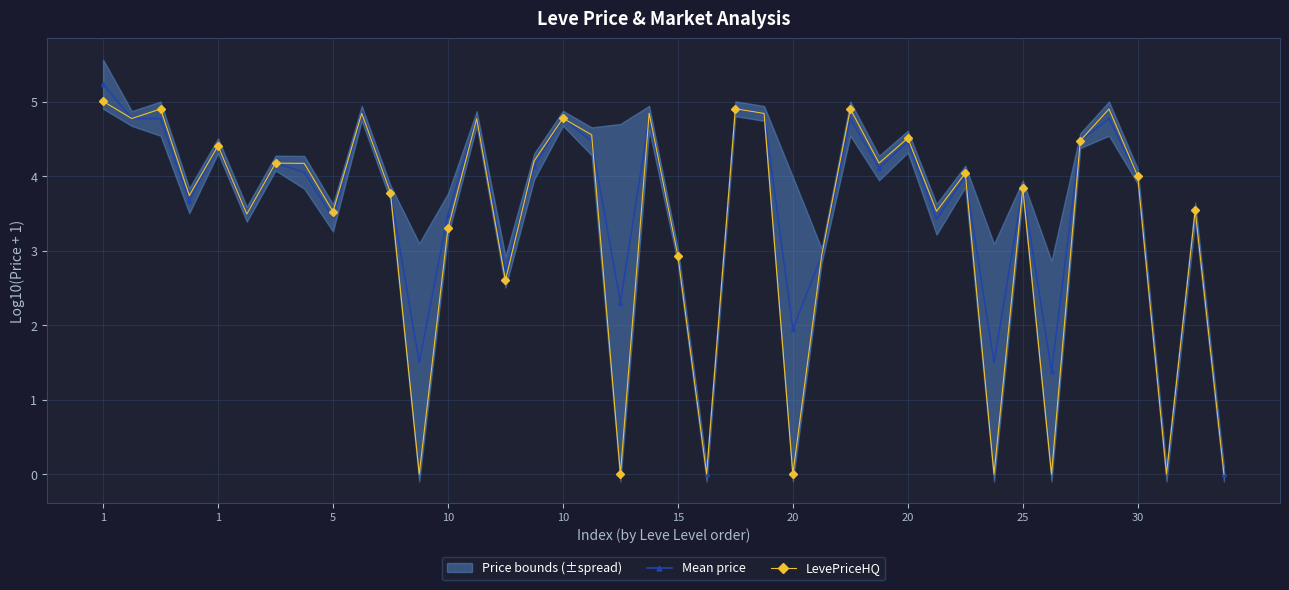

In Mean price, how many points are higher than both neighbors (excluding endpoints)?

13